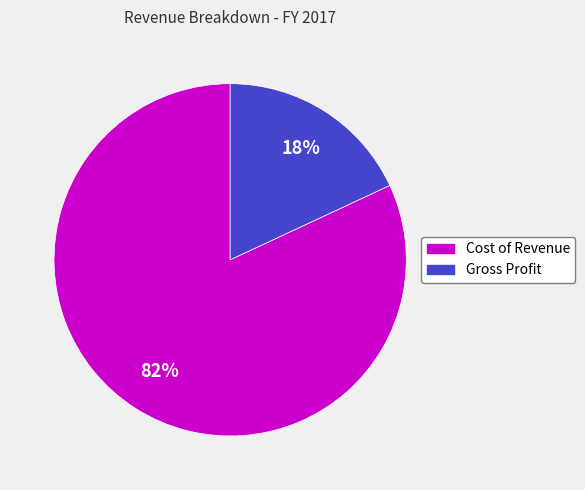

True or false: Gross Profit accounts for 18% of the total.

True